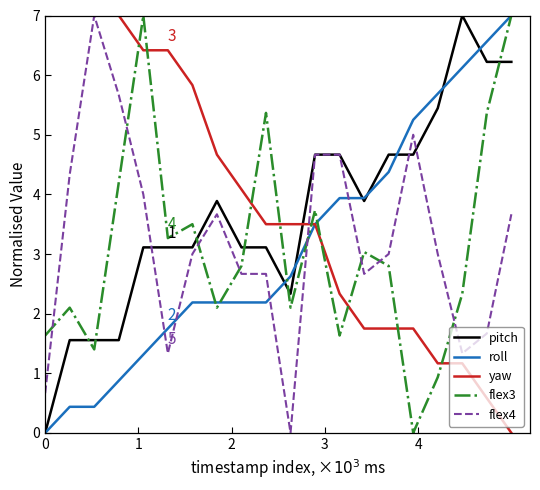

How many lines are shown in the chart?

5